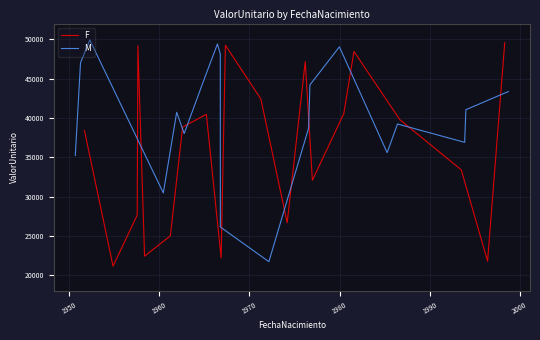

At how many categories does at least one series exceed 33872?

18